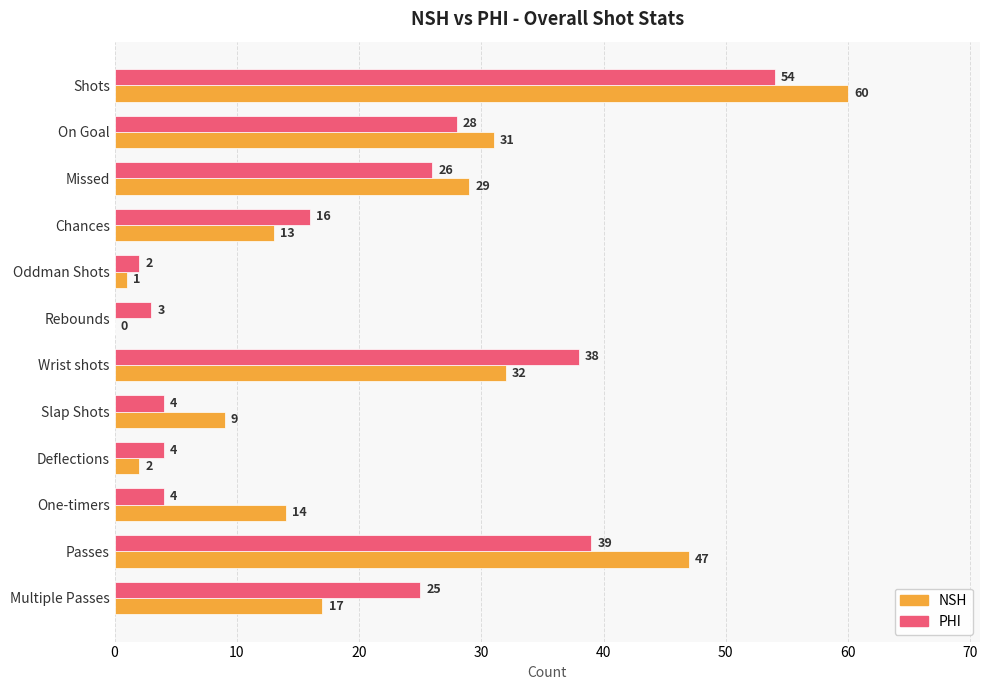

What is the average value of the NSH series?

21